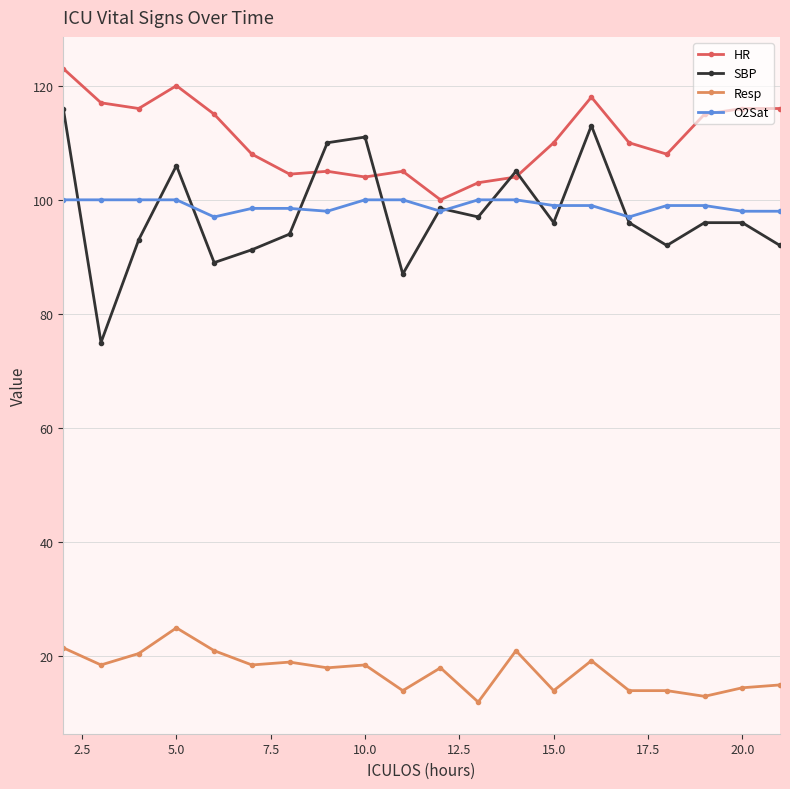

What is the difference between the second highest and second lowest values in the HR series?

17.0